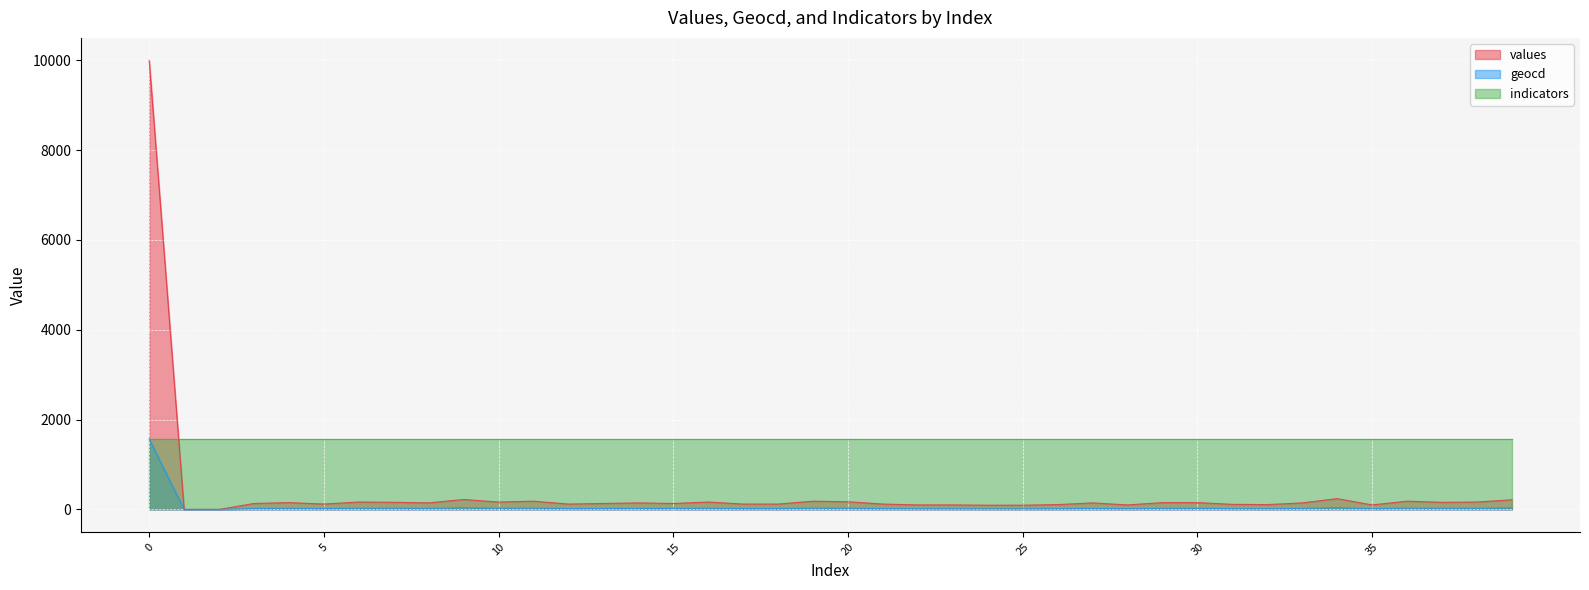

Is the value of geocd at 3 greater than the value of values at 16?

No